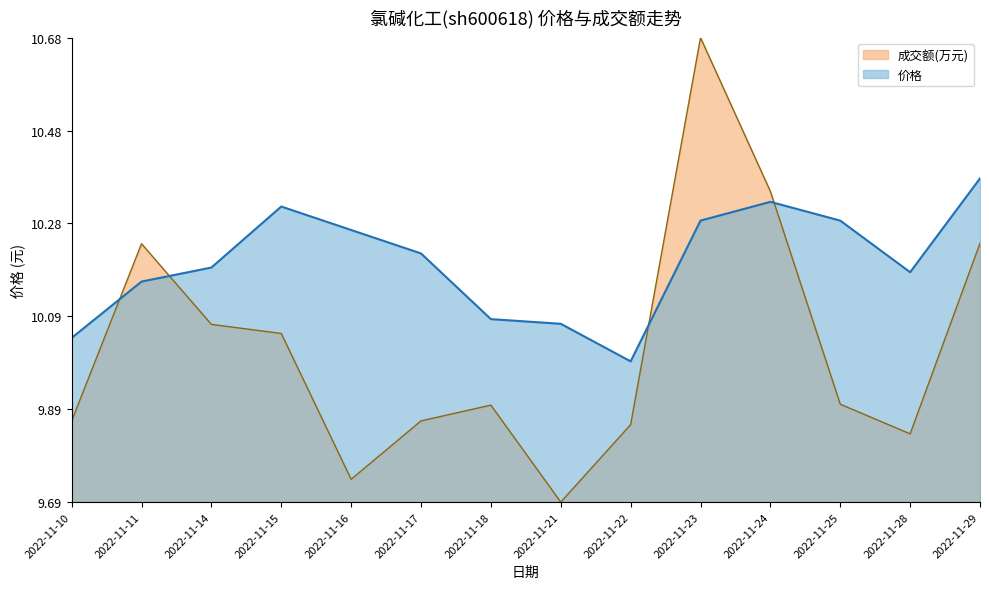

What is the spread (max minus min) of values at 2022-11-16?

0.5